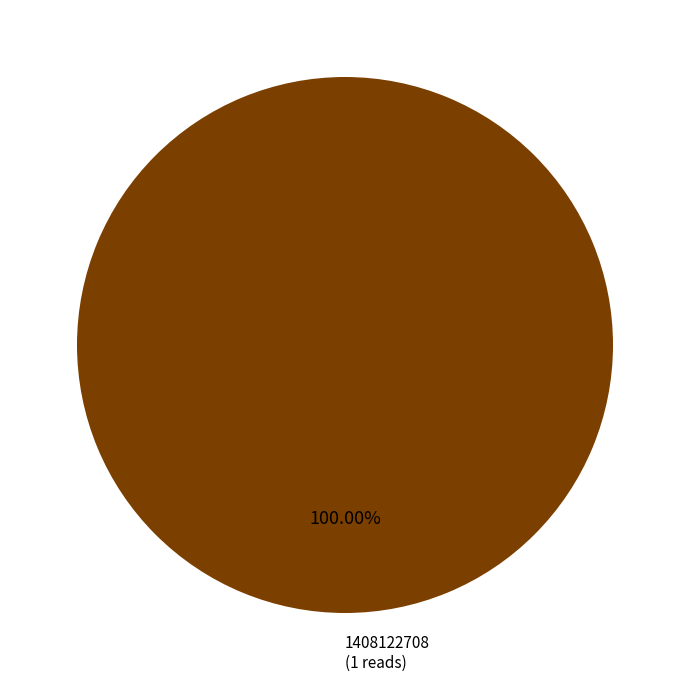

Count the number of slices in the pie.

1